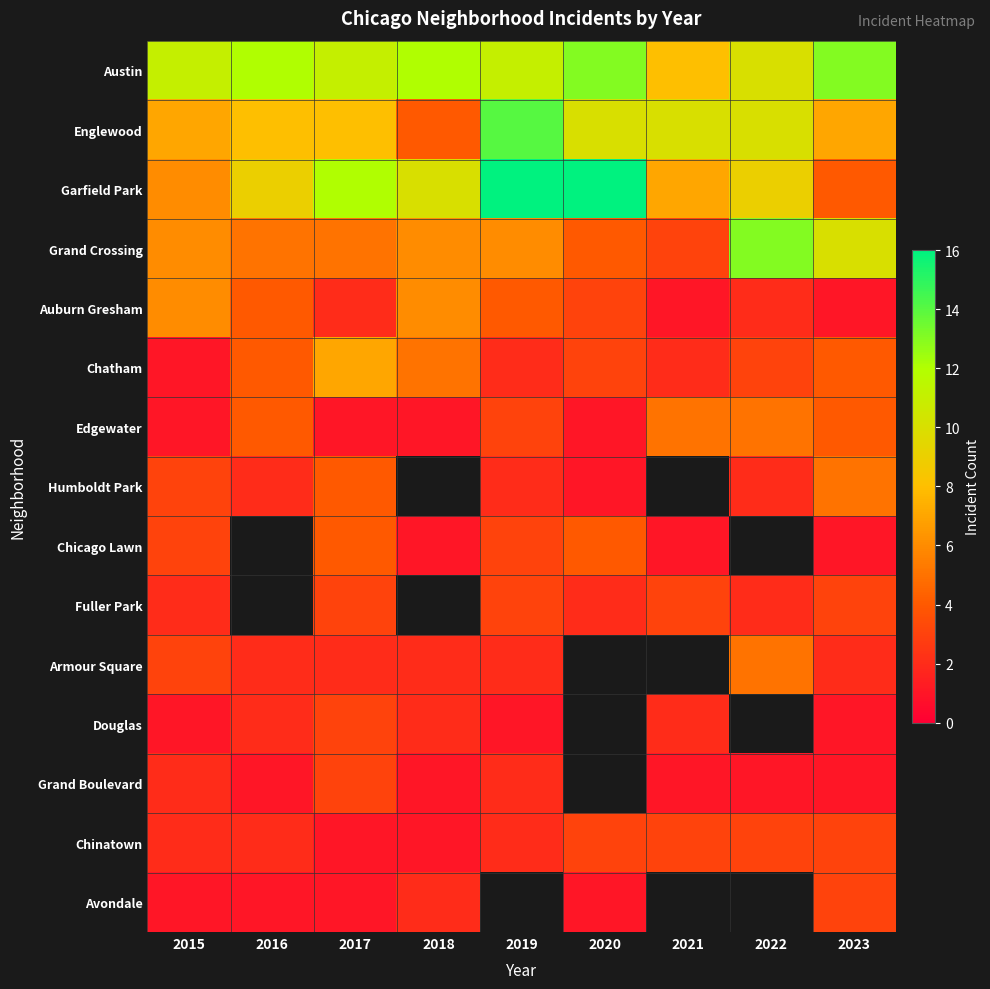

What is the difference between the Edgewater values at 2018 and 2022?

4.0